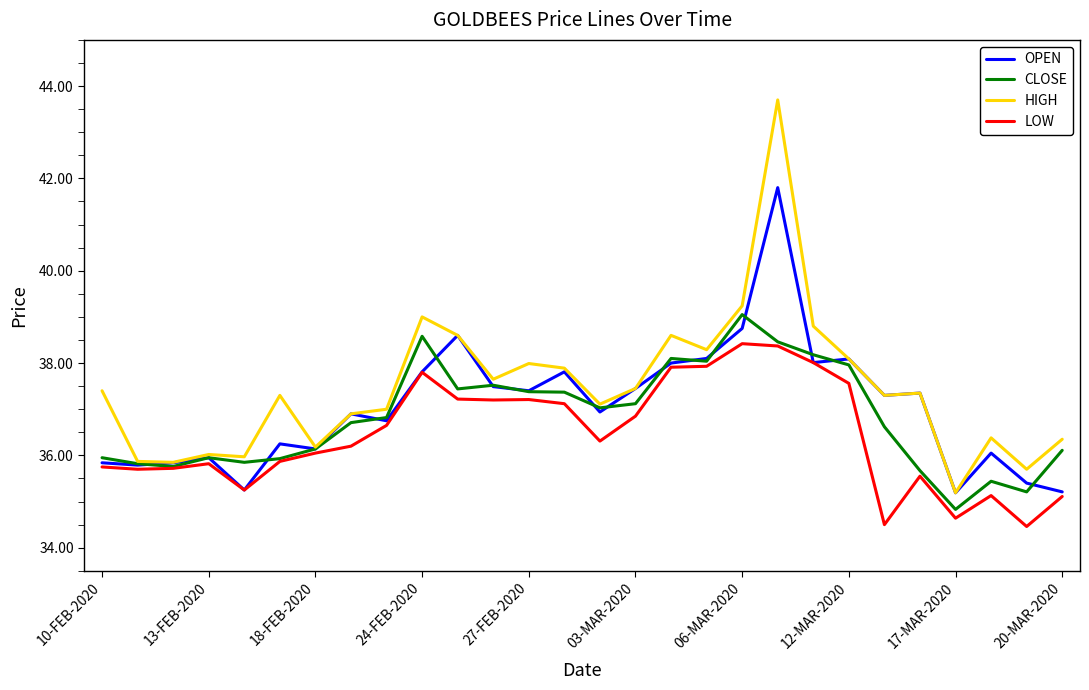

What is the smallest value displayed?

34.5